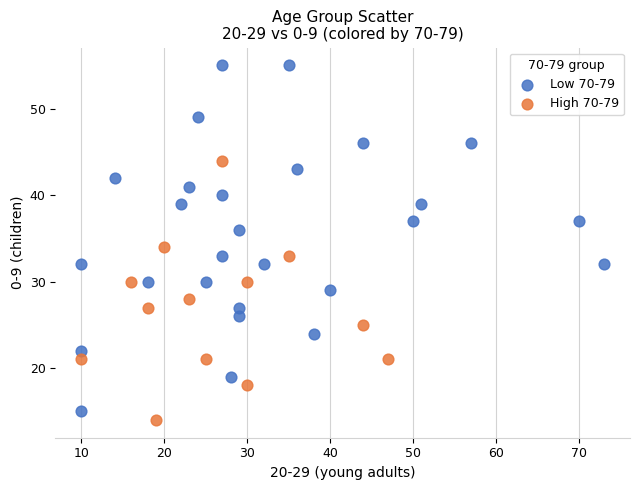

Which series contains the highest Y value?

Low 70-79